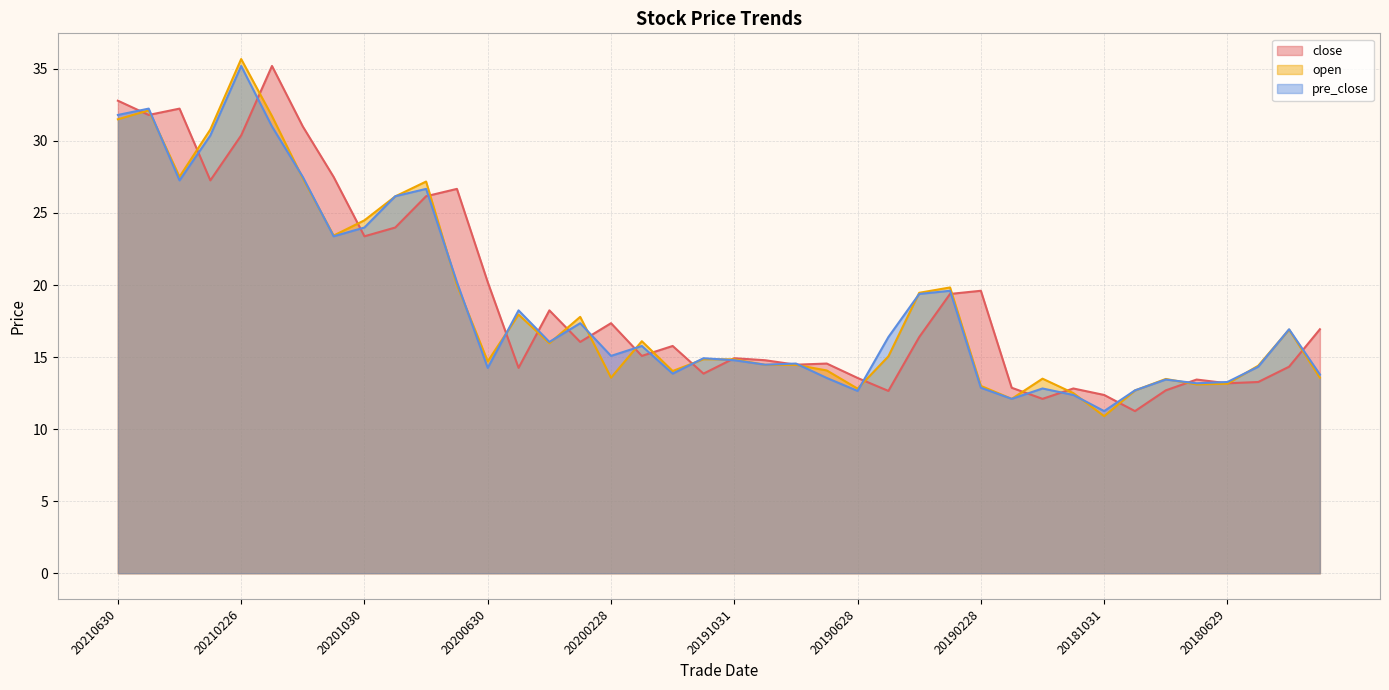

Reading left to right, list all the values displayed in this chart.

close: 20210630=32.8	20210531=31.8	20210430=32.2	20210331=27.3	20210226=30.4	20210129=35.2	20201231=31.0	20201130=27.5	20201030=23.4	20200930=24.0	20200831=26.2	20200731=26.7	20200630=20.2	20200529=14.2	20200430=18.2	20200331=16.1	20200228=17.4	20200123=15.1	20191231=15.8	20191129=13.8	20191031=14.9	20190930=14.8	20190830=14.5	20190731=14.6	20190628=13.6	20190531=12.7	20190430=16.4	20190329=19.4	20190228=19.6	20190131=12.9	20181228=12.1	20181130=12.8	20181031=12.4	20180928=11.2	20180831=12.7	20180731=13.4	20180629=13.2	20180531=13.3	20180427=14.3	20180330=16.9
open: 20210630=31.5	20210531=32.1	20210430=27.5	20210331=30.8	20210226=35.7	20210129=31.7	20201231=27.4	20201130=23.4	20201030=24.5	20200930=26.1	20200831=27.2	20200731=20.0	20200630=14.7	20200529=17.9	20200430=16.0	20200331=17.8	20200228=13.6	20200123=16.1	20191231=14.0	20191129=14.8	20191031=14.8	20190930=14.5	20190830=14.5	20190731=14.1	20190628=12.8	20190531=15.1	20190430=19.5	20190329=19.8	20190228=13.0	20190131=12.1	20181228=13.5	20181130=12.5	20181031=10.9	20180928=12.7	20180831=13.5	20180731=13.1	20180629=13.2	20180531=14.4	20180427=16.9	20180330=13.6
pre_close: 20210630=31.8	20210531=32.2	20210430=27.3	20210331=30.4	20210226=35.2	20210129=31.0	20201231=27.5	20201130=23.4	20201030=24.0	20200930=26.2	20200831=26.7	20200731=20.2	20200630=14.2	20200529=18.2	20200430=16.1	20200331=17.4	20200228=15.1	20200123=15.8	20191231=13.8	20191129=14.9	20191031=14.8	20190930=14.5	20190830=14.6	20190731=13.6	20190628=12.7	20190531=16.4	20190430=19.4	20190329=19.6	20190228=12.9	20190131=12.1	20181228=12.8	20181130=12.4	20181031=11.2	20180928=12.7	20180831=13.4	20180731=13.2	20180629=13.3	20180531=14.3	20180427=16.9	20180330=13.8